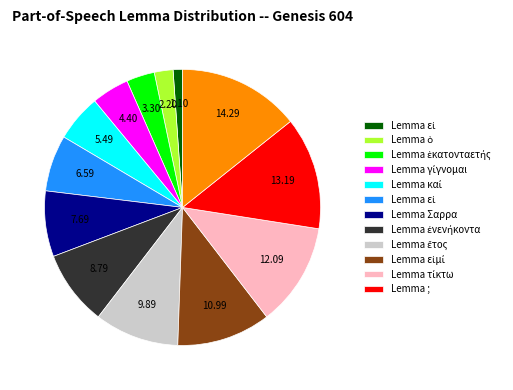

Is there a majority slice in this chart?

No